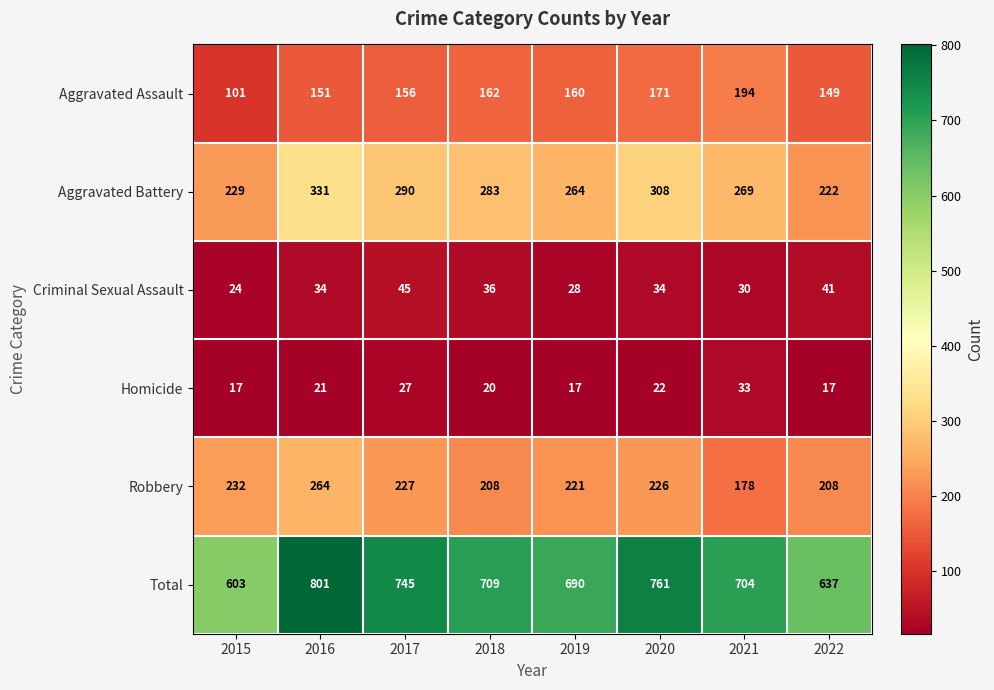

What is the difference between the maximum and minimum values in the Homicide series?

16